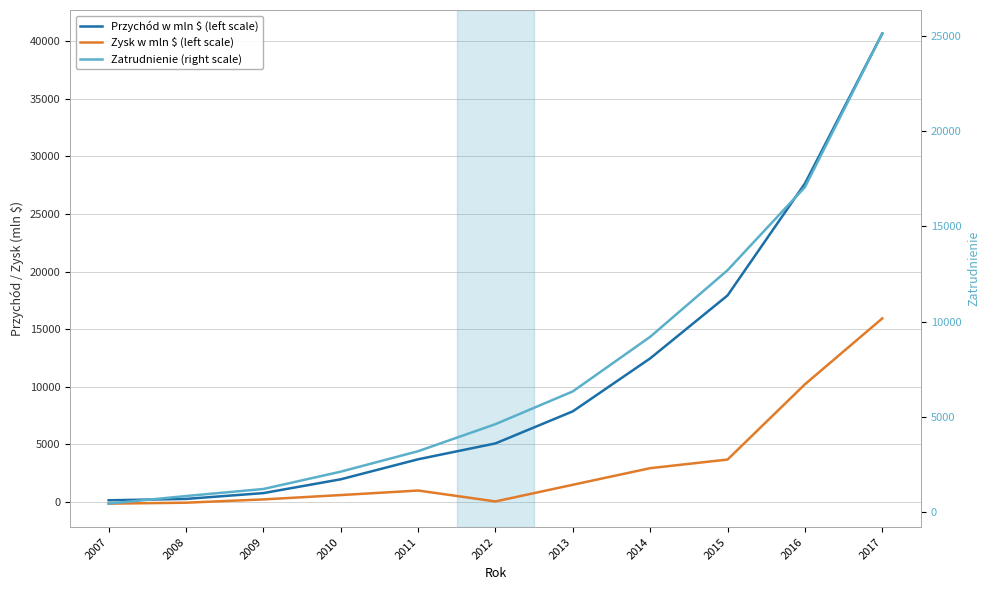

True or false: Zysk w mln $ (left scale) and Przychód w mln $ (left scale) intersect in this chart.

False